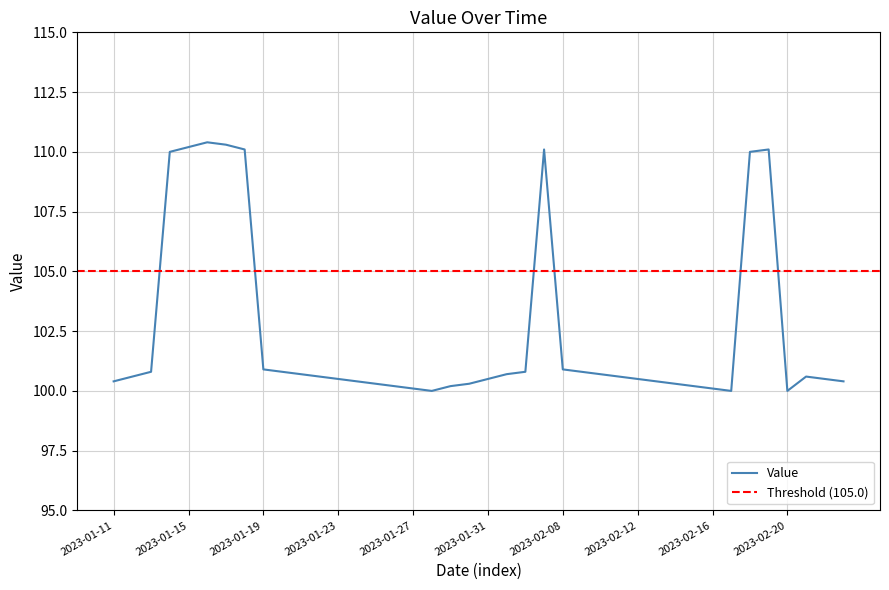

Is it true that the value at 2023-01-20 is 100.8?

True